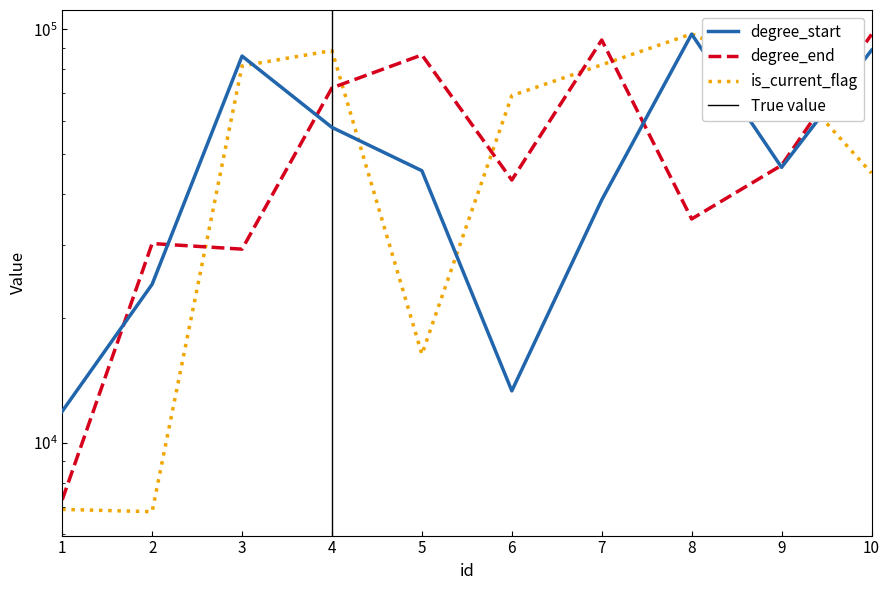

Is the value of is_current_flag at 3 greater than the value of degree_end at 4?

Yes